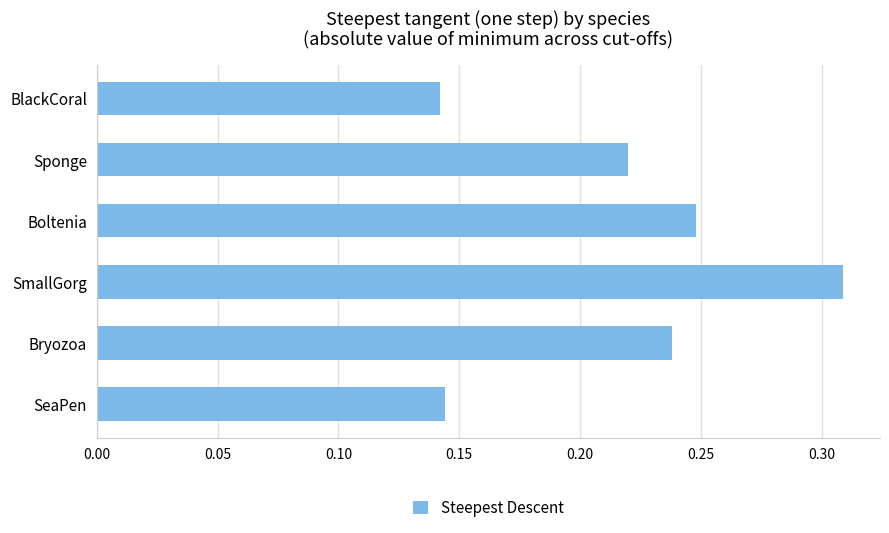

What is the sum of all values?

1.3